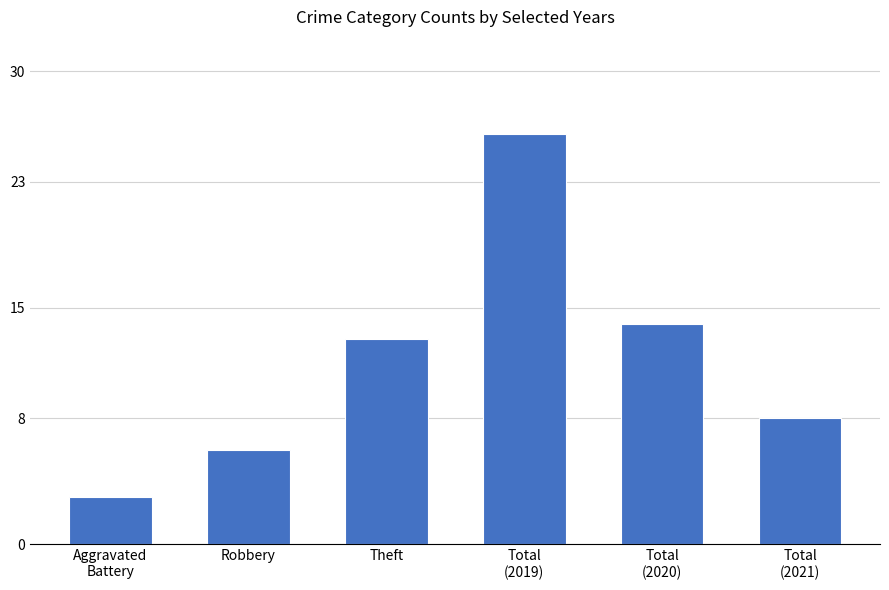

What is the greatest value displayed?

26